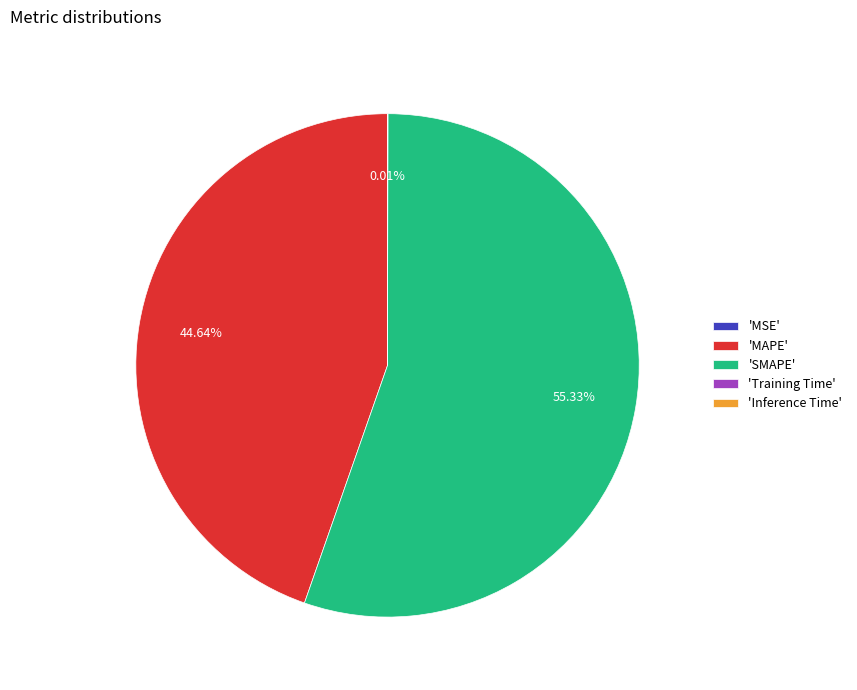

Which category has the biggest portion of the pie?

'SMAPE'